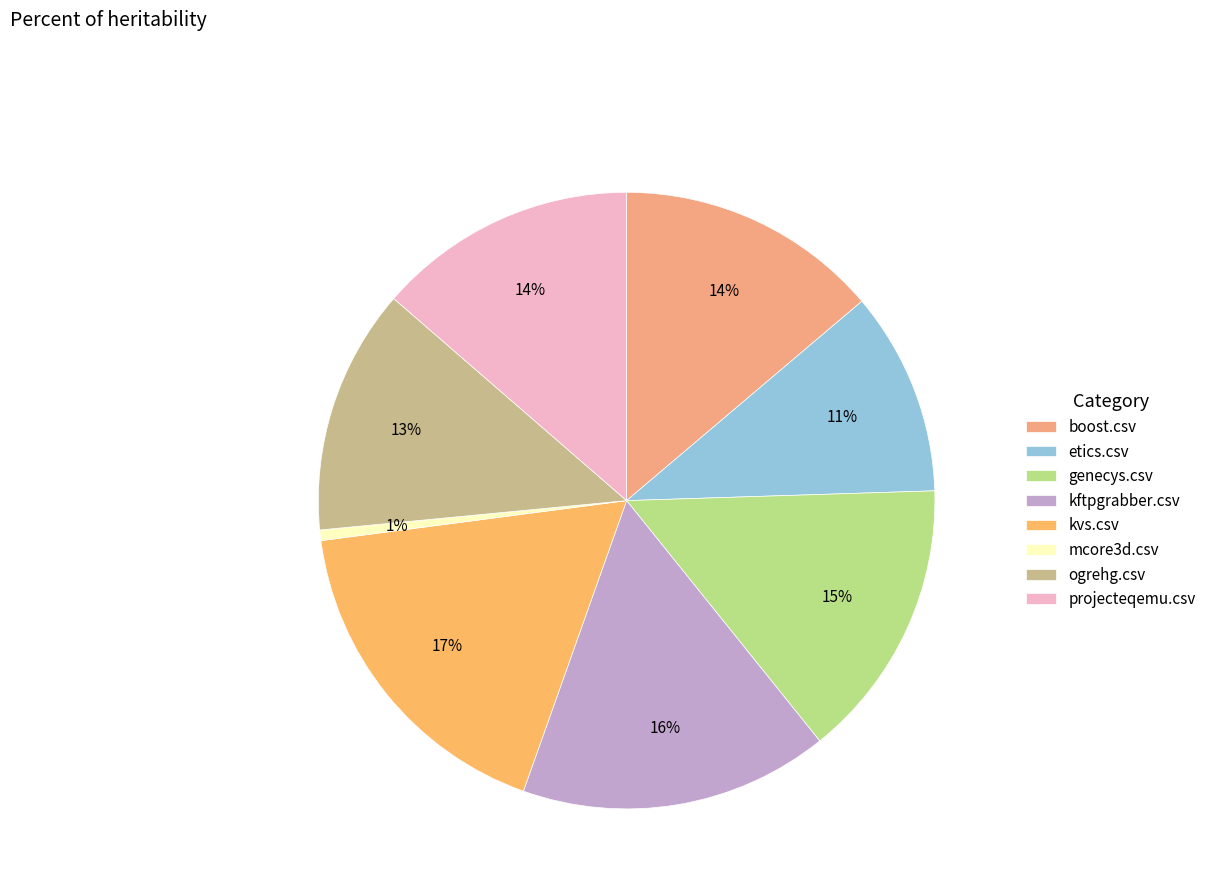

To the nearest percent, what is the average slice percentage?

12%